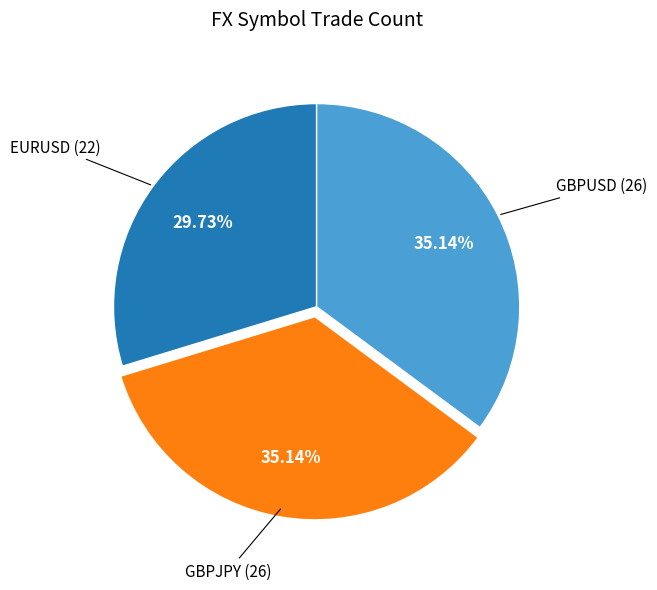

Is there any slice that represents more than half of the pie?

No